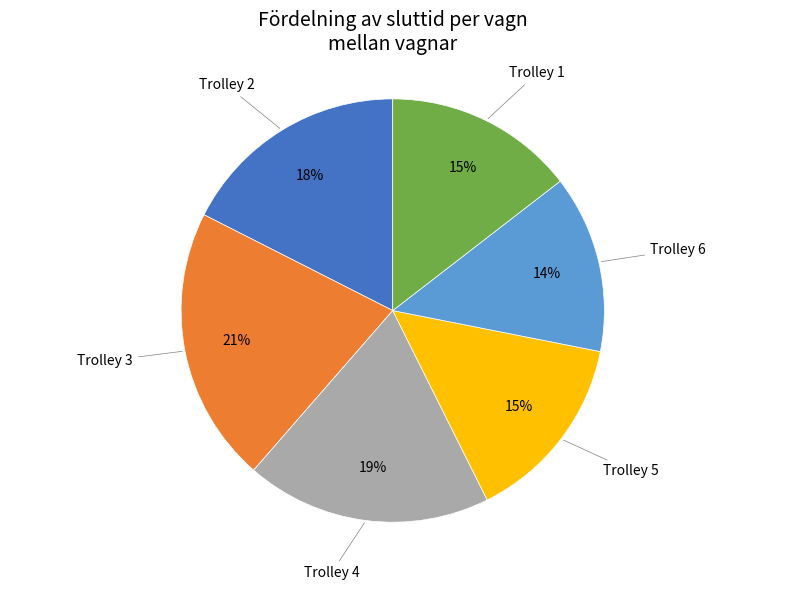

Count the number of slices in the pie.

6